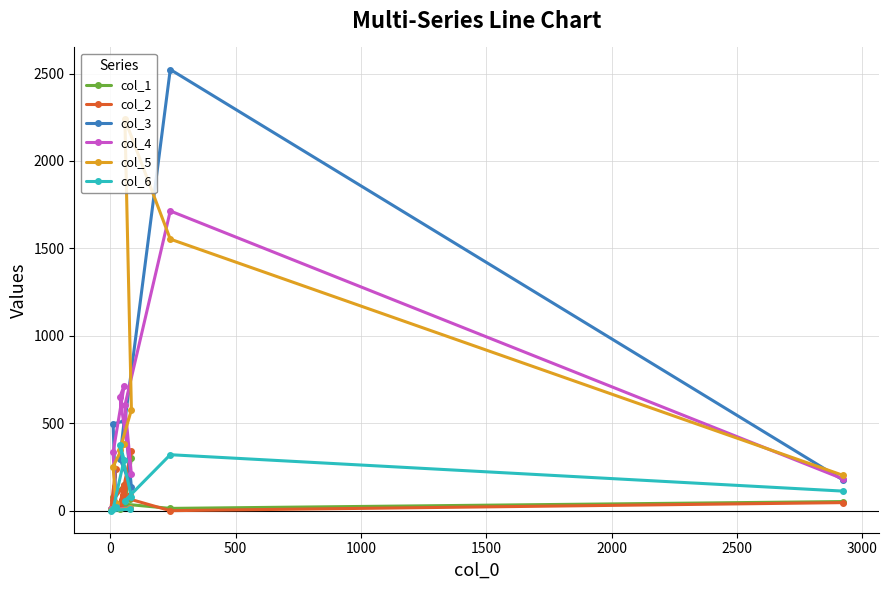

What is the highest value of the col_5 series?

2238